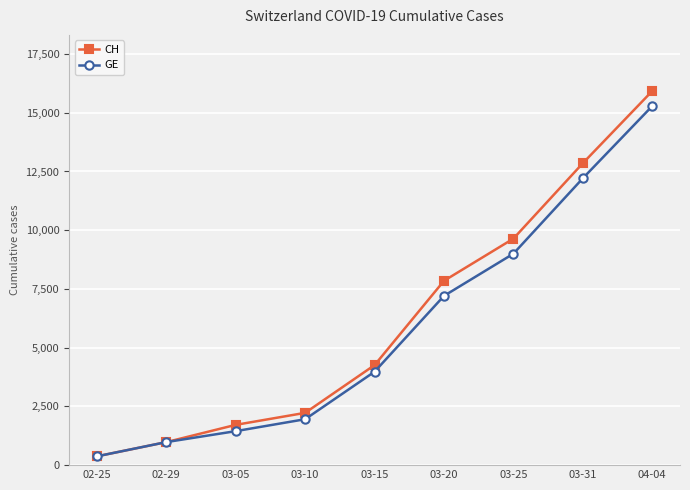

Where is CH nearest to the value 8150?

03-20